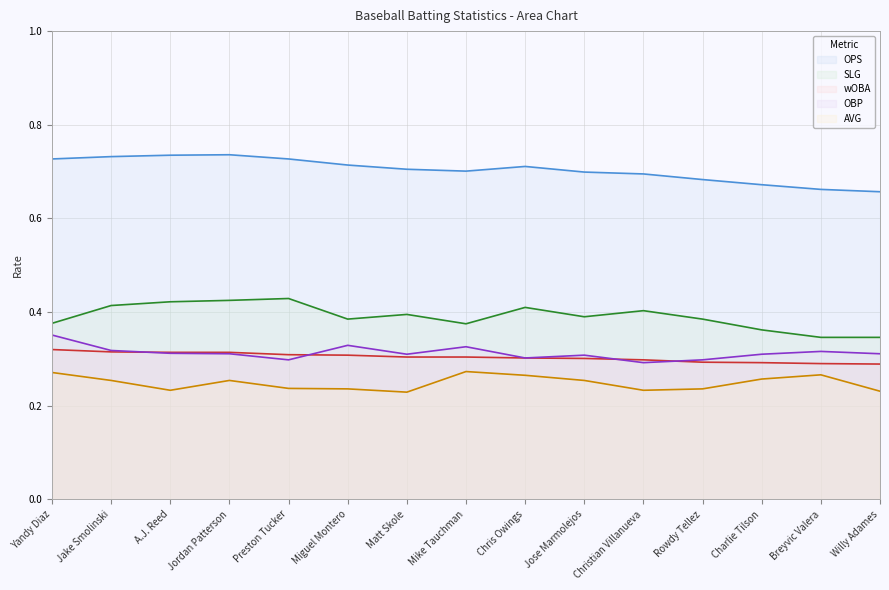

Is it true that wOBA equals 0.5 at Matt Skole?

False